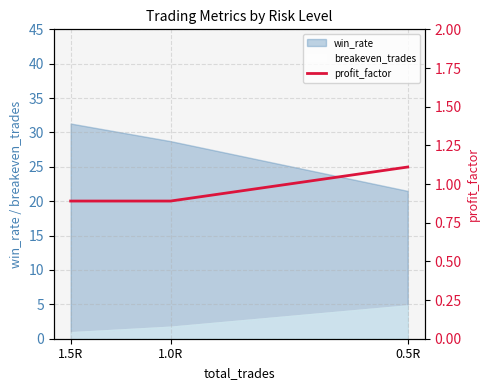

Does the chart display data point markers on the line(s)?

No